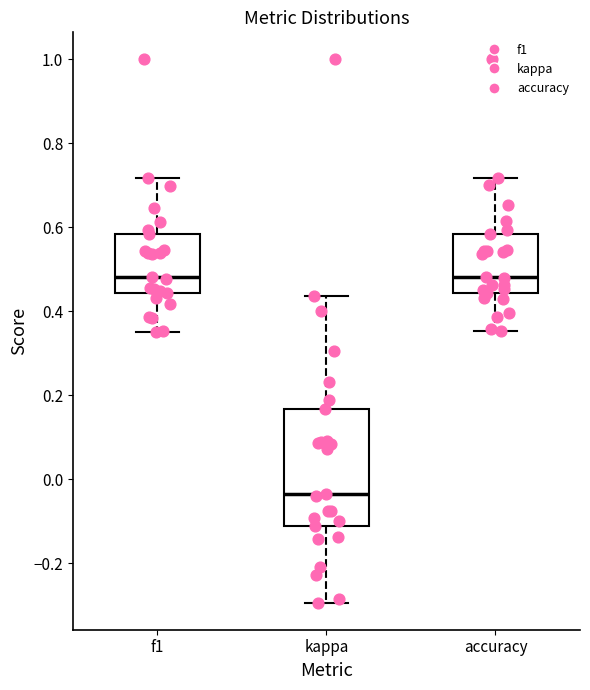

Reading left to right, read every box against the y-axis: the position of its median line, the range the box covers, and the ends of its whiskers. The values are not printed on the chart, so give them approximately, as read against the axis.

f1: median 0.48, box 0.44 to 0.58, whiskers 0.36 to 0.72
kappa: median -0.04, box -0.12 to 0.16, whiskers -0.30 to 0.44
accuracy: median 0.48, box 0.44 to 0.58, whiskers 0.36 to 0.72